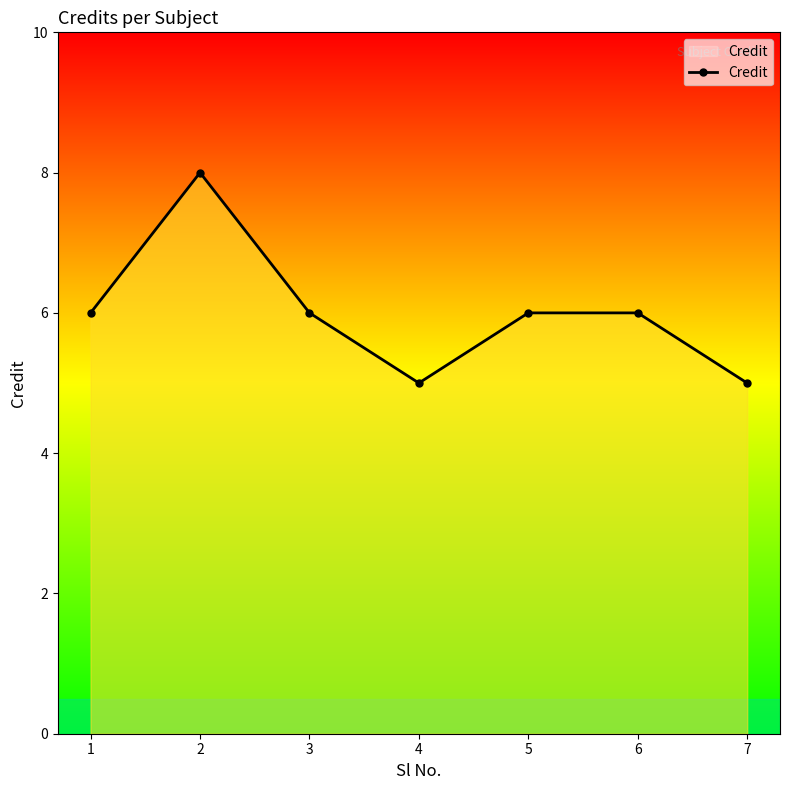

Is it true that the value at 1 is 8?

False